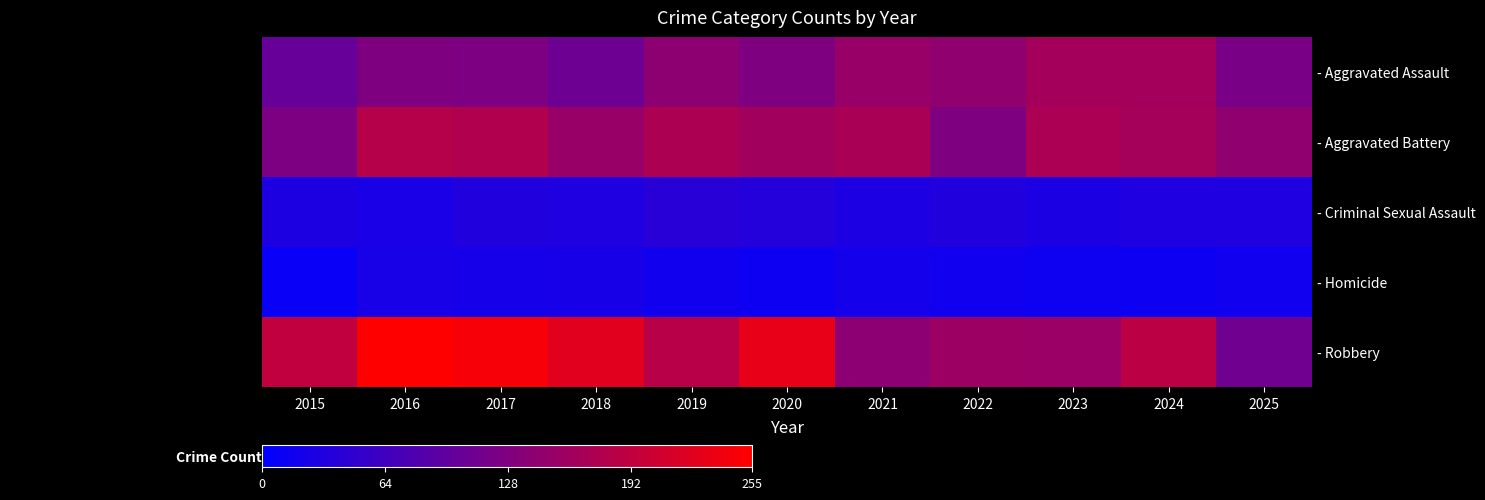

At how many categories does at least one series exceed 116?

11